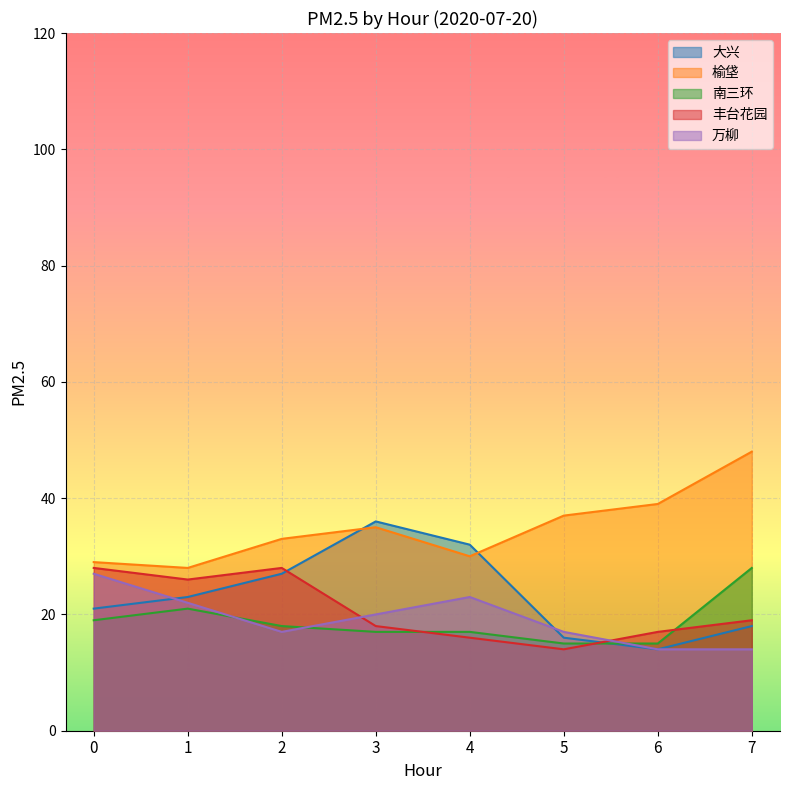

True or false: 大兴 and 南三环 cross at least once.

True